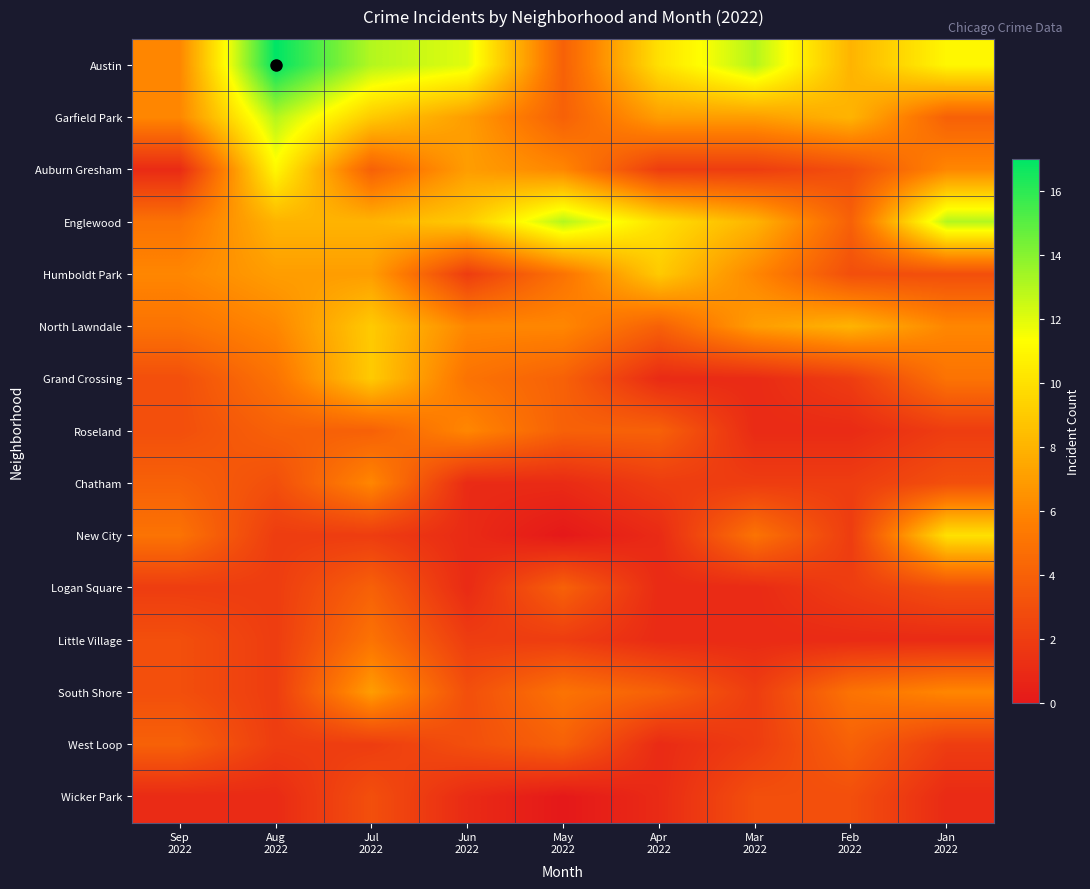

At how many categories does at least one series exceed 15?

1